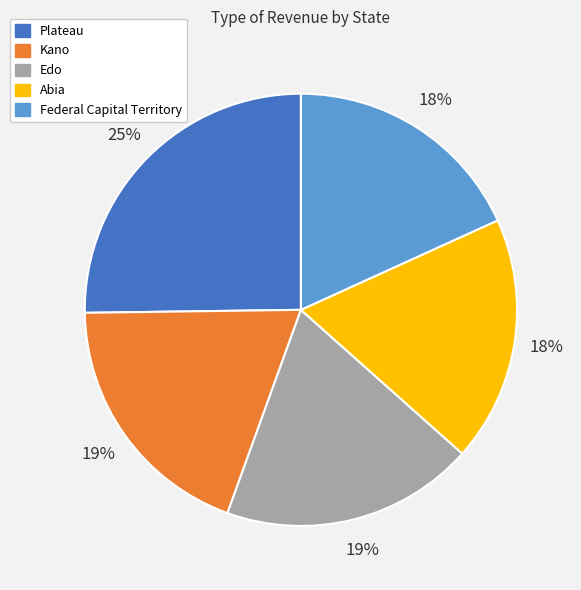

Is Federal Capital Territory the majority of the pie?

No